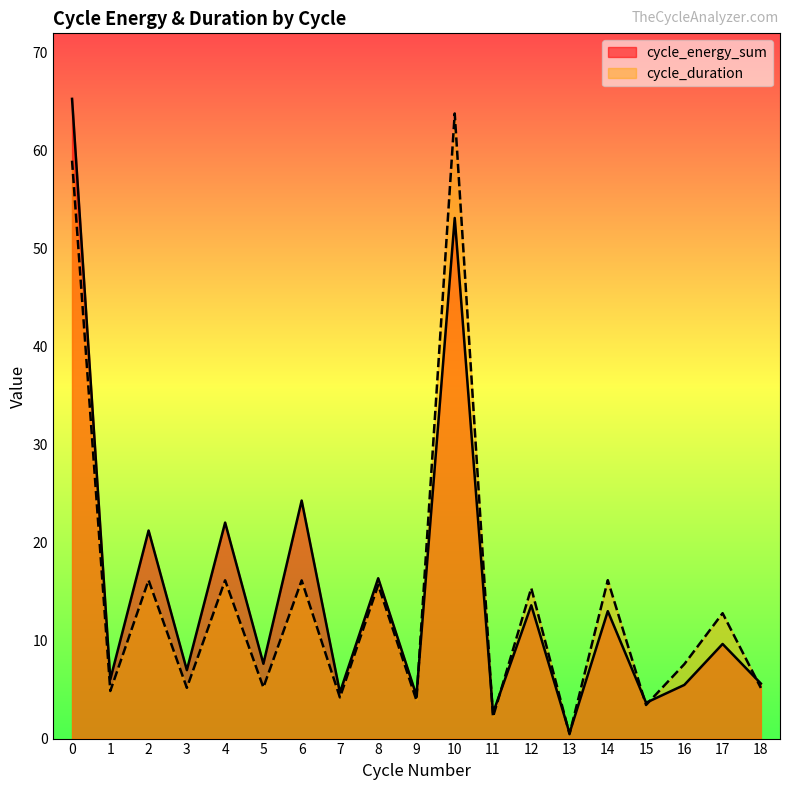

What is the difference between the maximum and minimum values in the cycle_duration series?

63.4